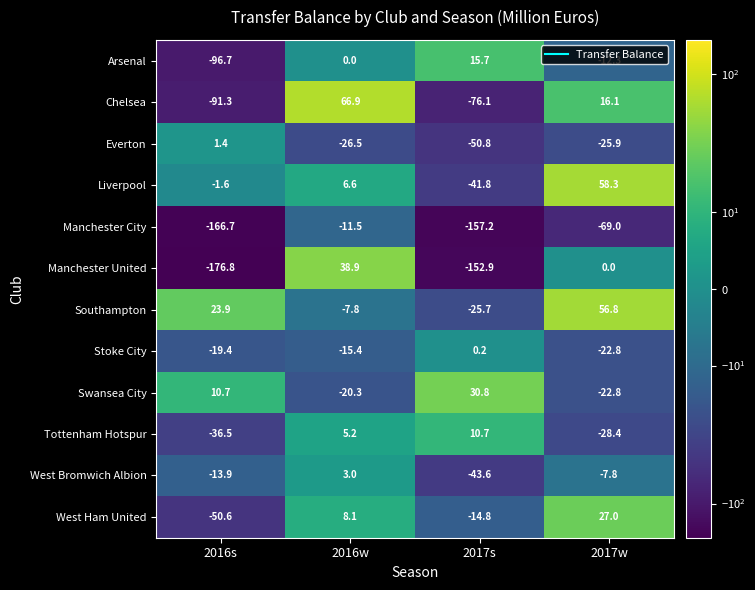

What is the total value across all series at 2016s?

-617.5